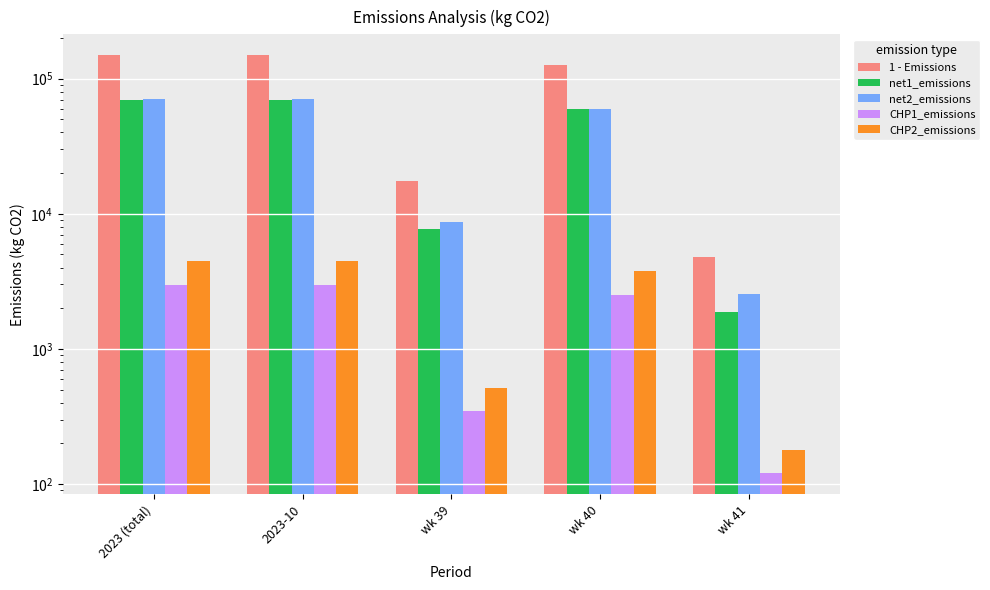

What is the difference between the highest and lowest values at wk 41?

4699.8